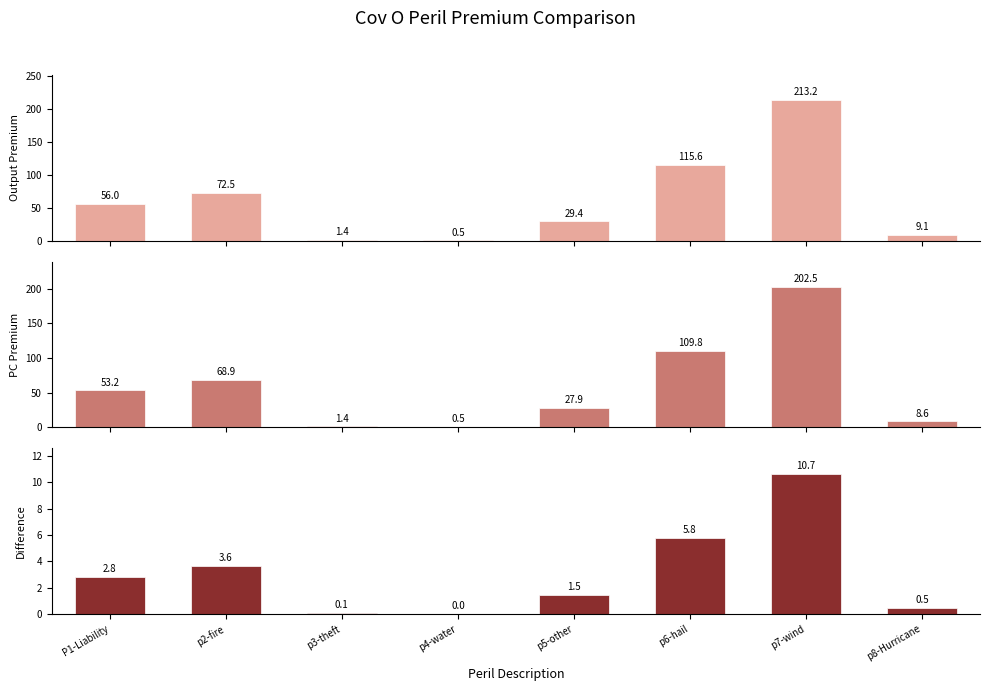

What is the value of the Difference bar at the 2nd from the left?

3.6